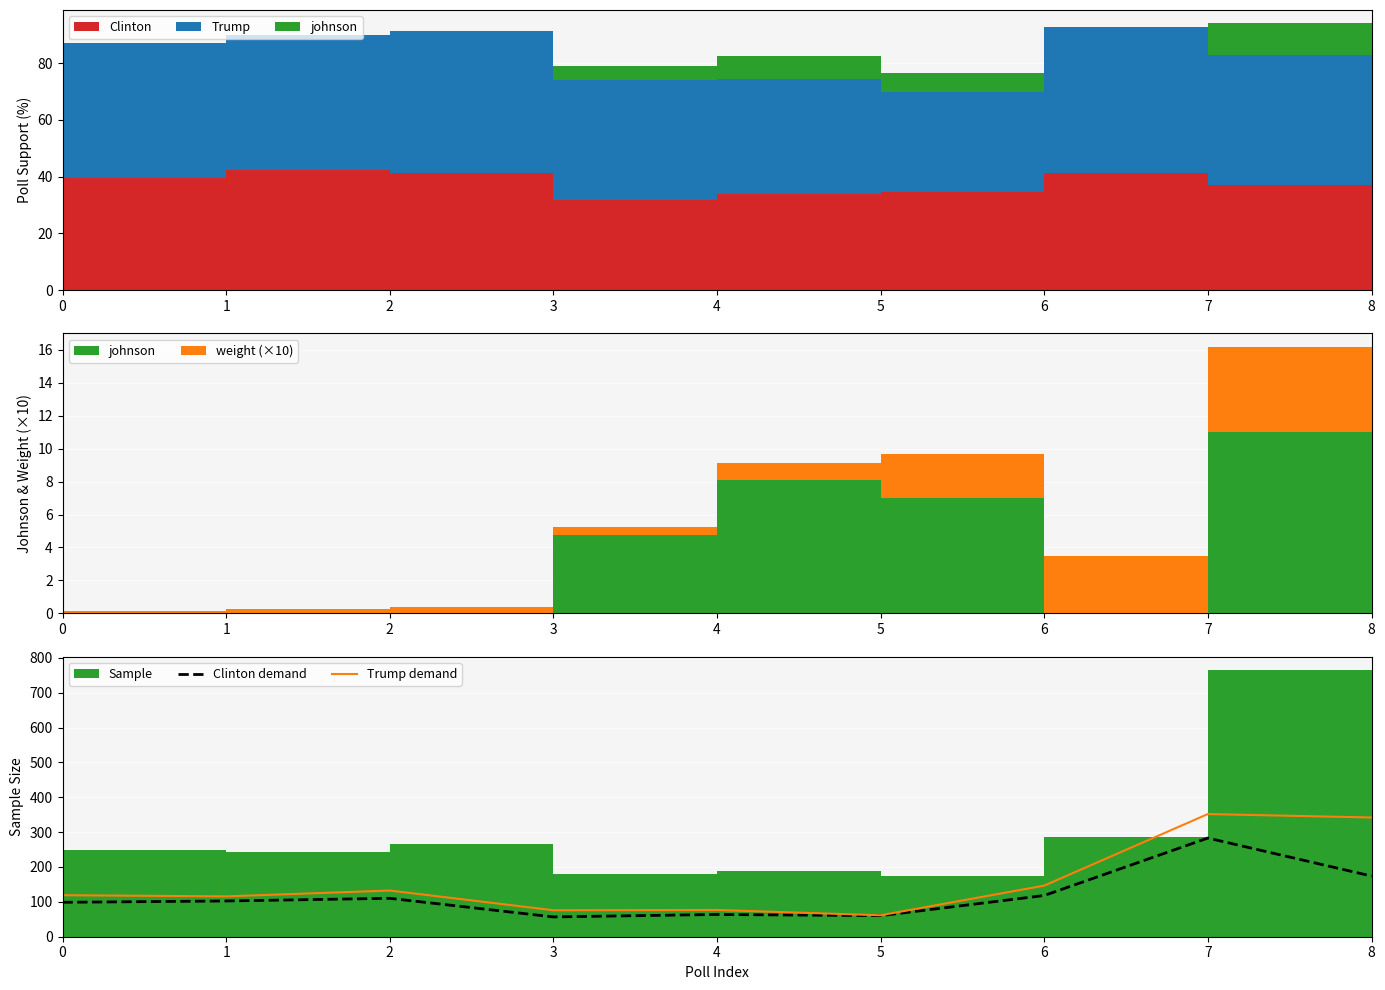

Where is Trump demand nearest to the value 206?

6